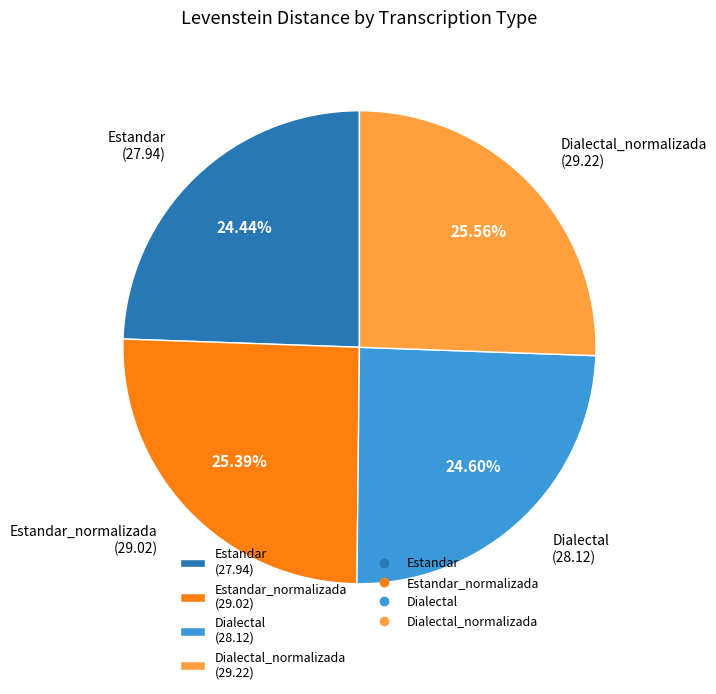

Does Estandar_normalizada (29.02) represent more than half of the total?

No